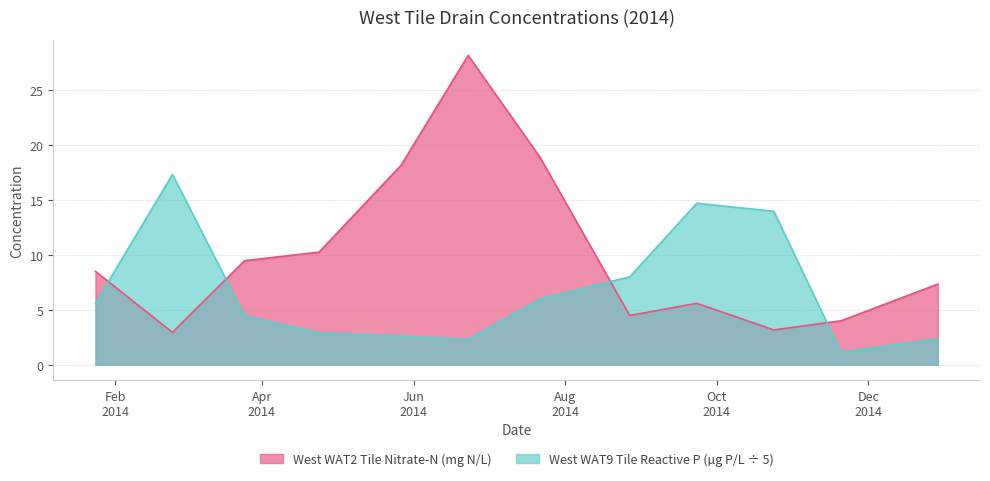

At which label is West WAT9 Tile Reactive P (µg P/L) closest to 9?

2014-08-27